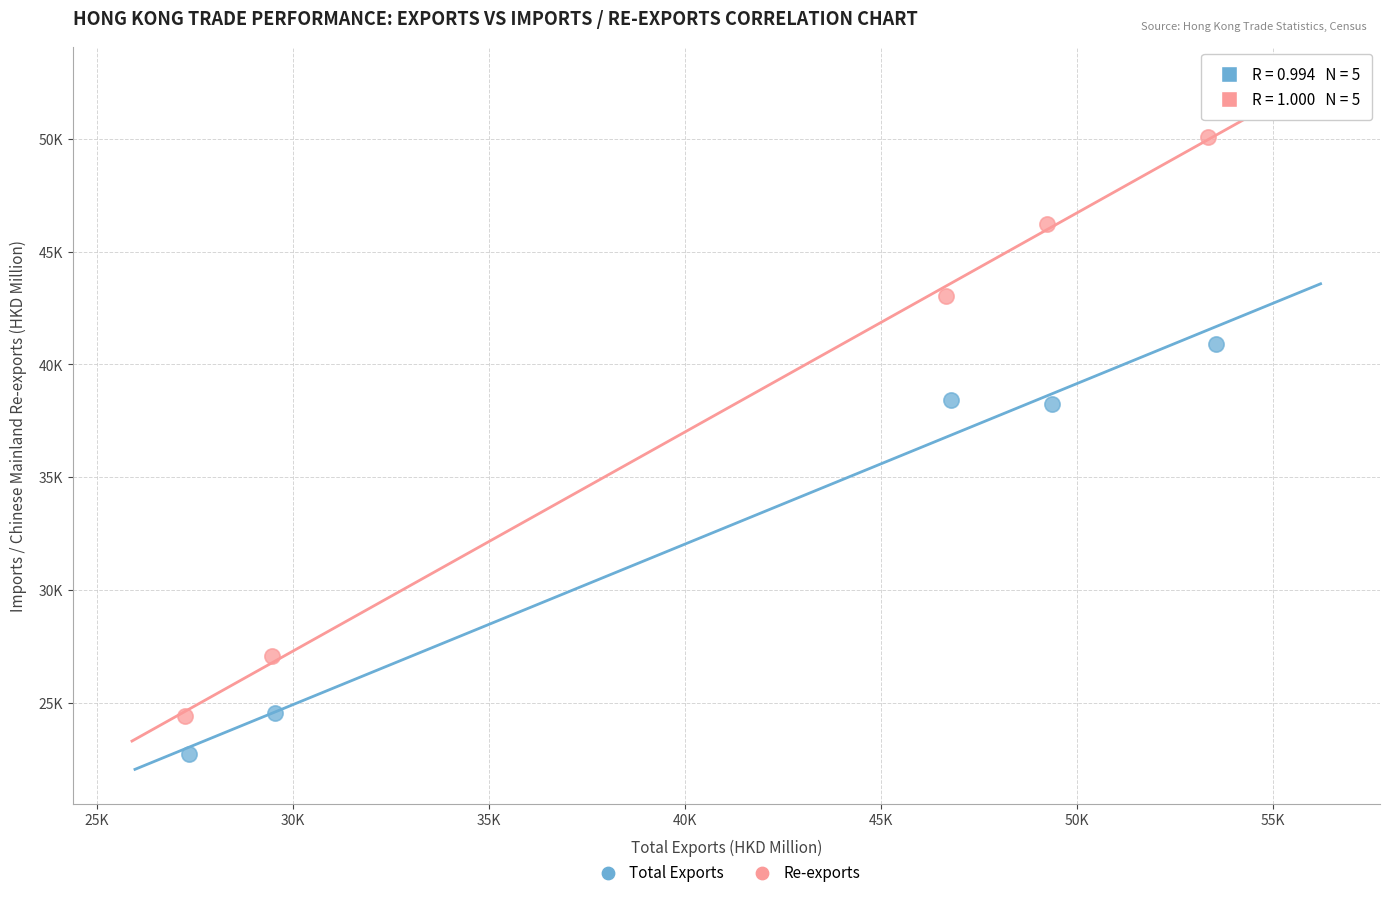

Which series has the widest spread of Y values?

Re-exports